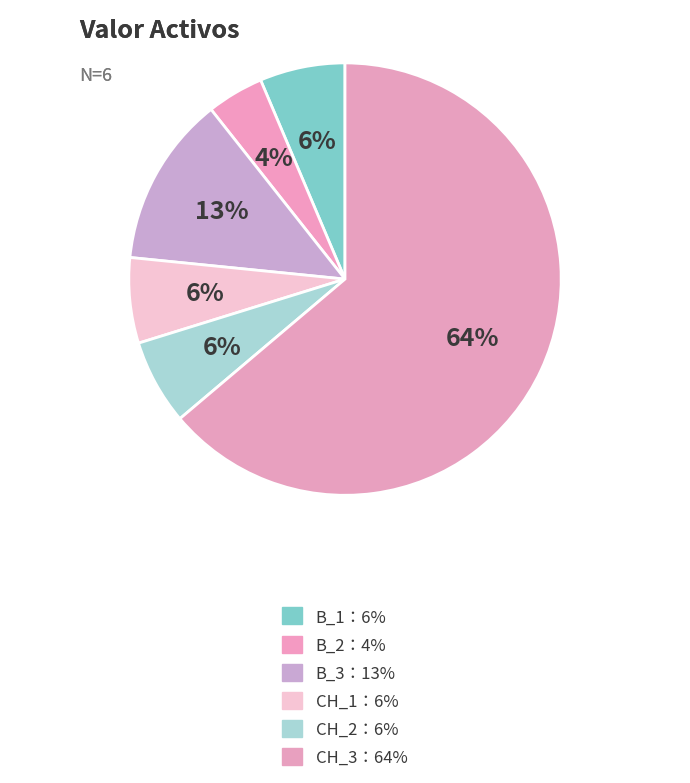

Count the number of slices in the pie.

6